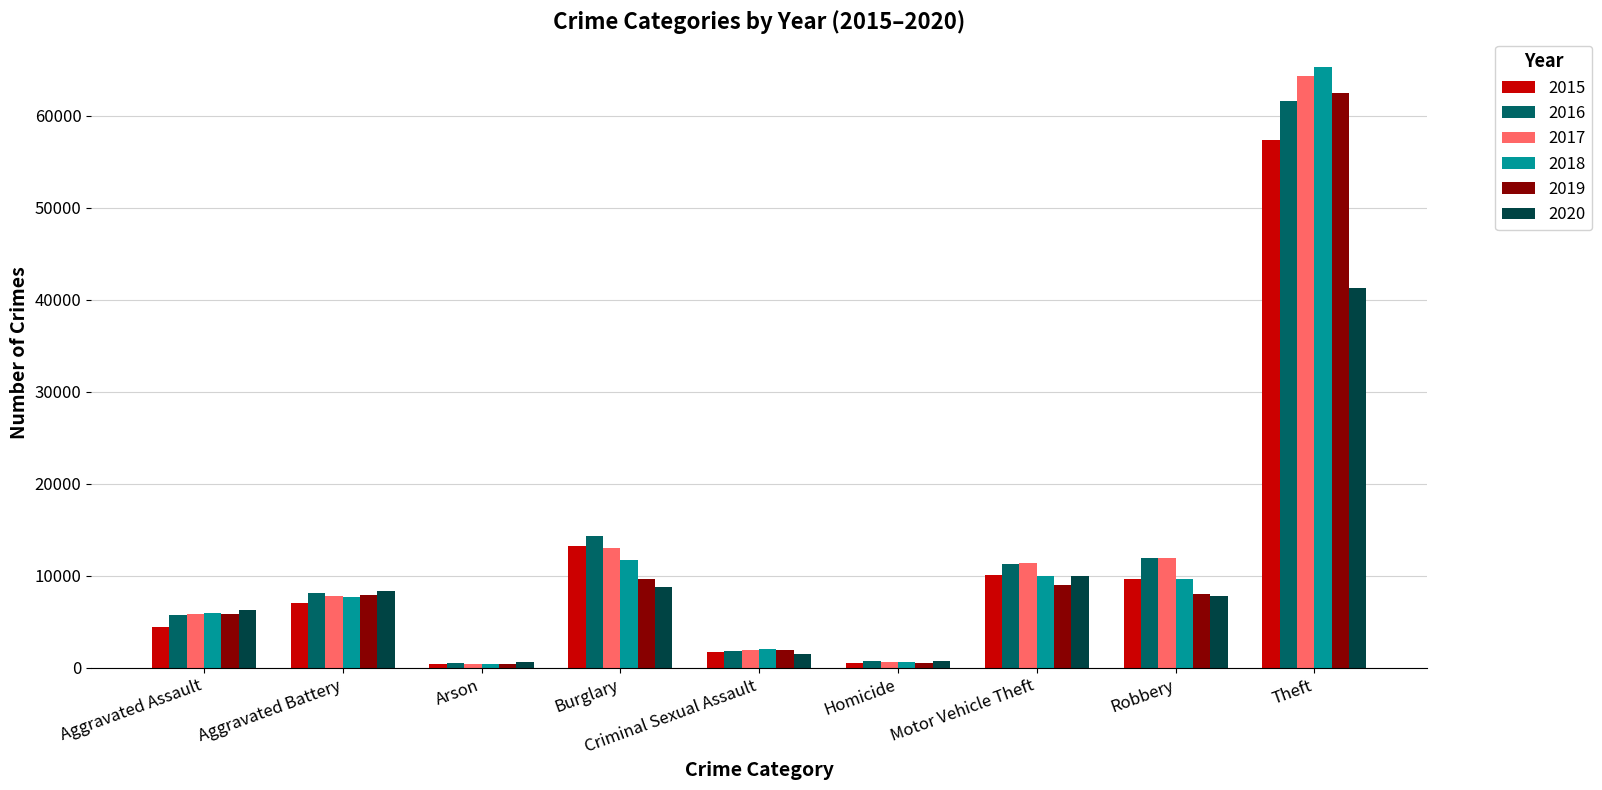

What is the smallest value displayed?

373